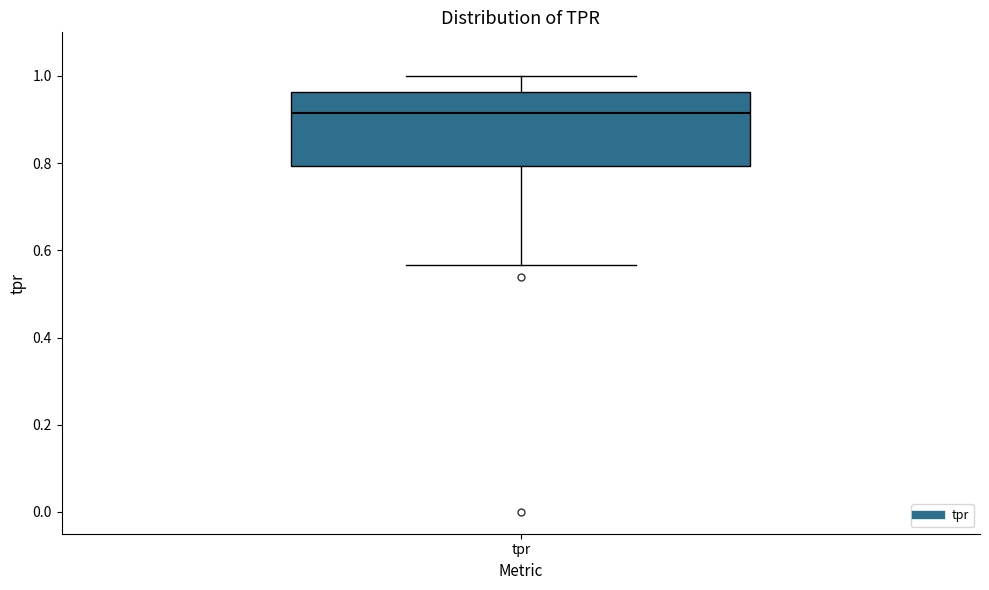

Read this box plot against the y-axis: the position of the median line, the range covered by the box, and the ends of both whiskers. The values are not printed on the chart, so give them approximately, as read against the axis.

median 0.92, box 0.80 to 0.96, whiskers 0.56 to 1.00